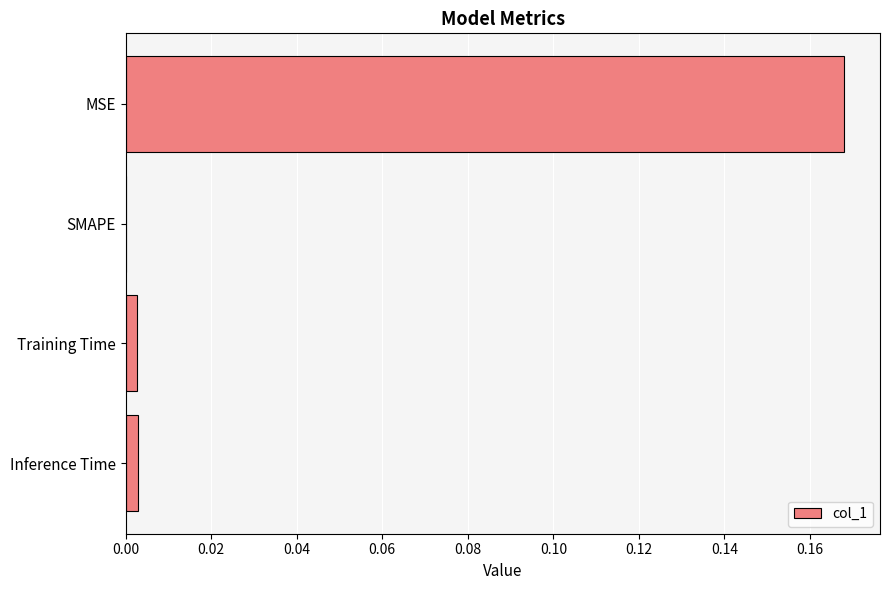

The chart shows a value of -0.1 at SMAPE. True or false?

False